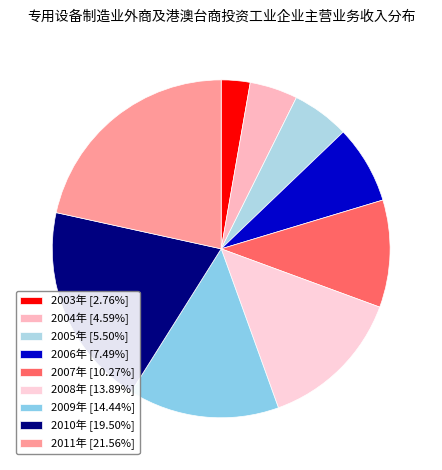

To the nearest percent, what percentage of the pie is 2011年?

22%